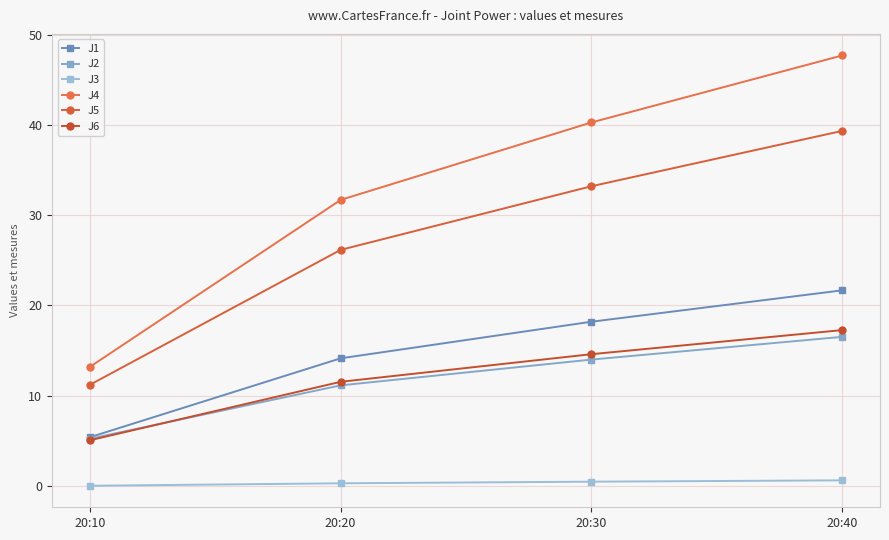

Which series has the largest total across all categories?

J4